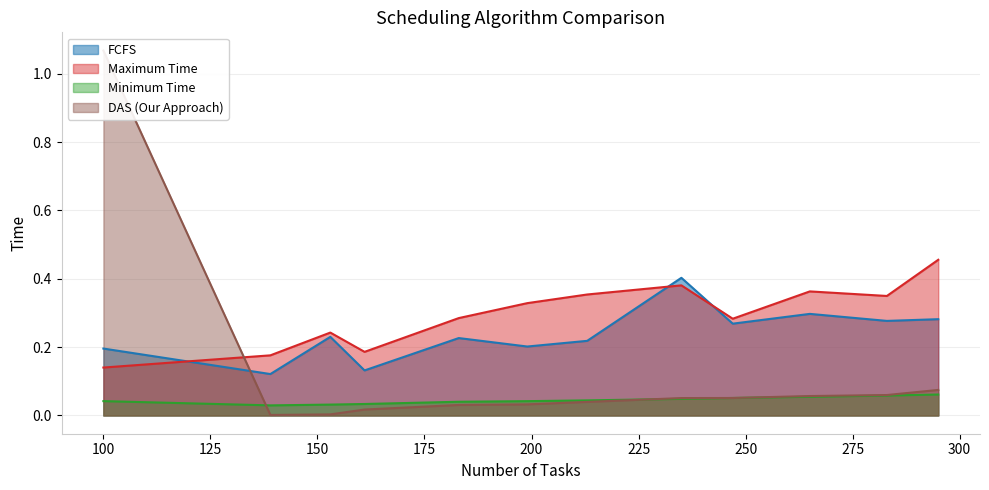

Which has a higher value, 213 or 199?

213